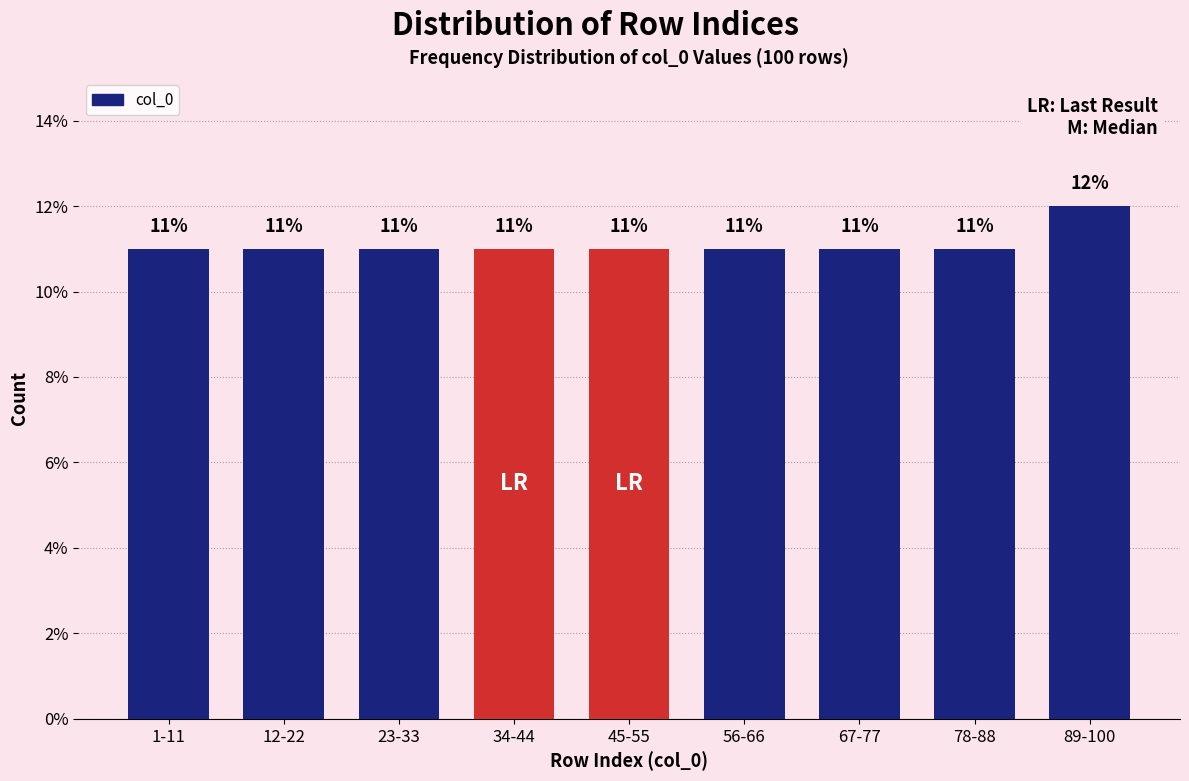

Reading left to right, extract all data points from this chart.

1-11=11	12-22=11	23-33=11	34-44=11	45-55=11	56-66=11	67-77=11	78-88=11	89-100=12